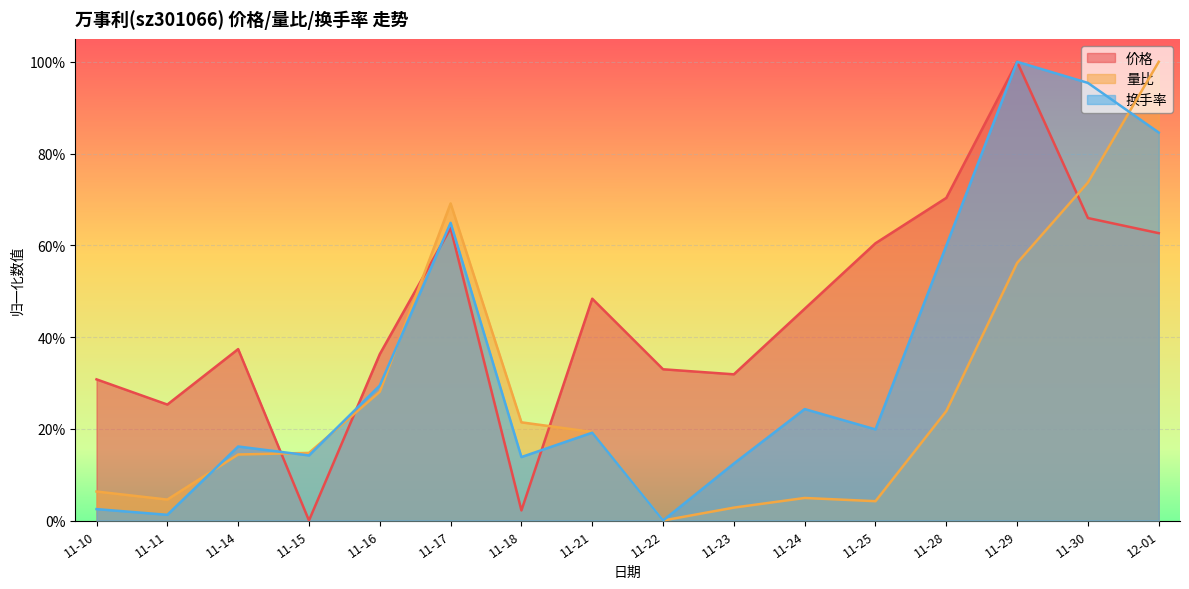

Rank the series by their average value, from highest to lowest.

价格, 换手率, 量比